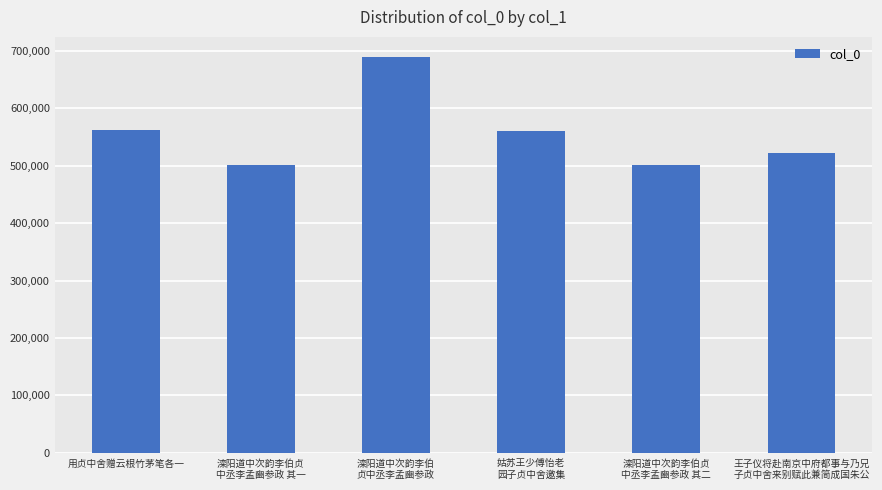

What is the difference between the second highest and second lowest values?

59884